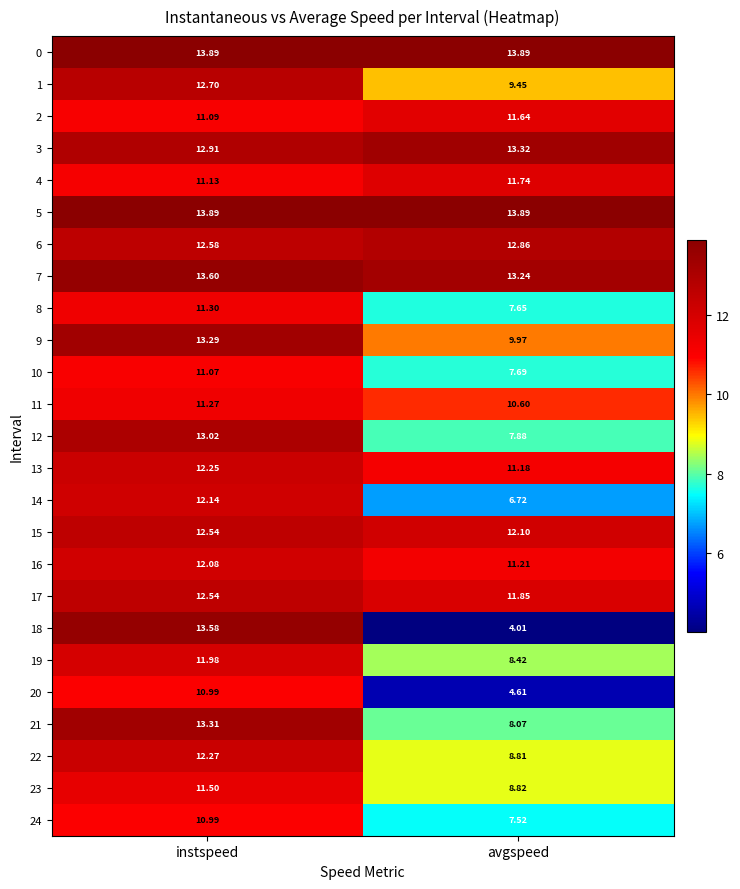

Count the number of categories in the chart.

2